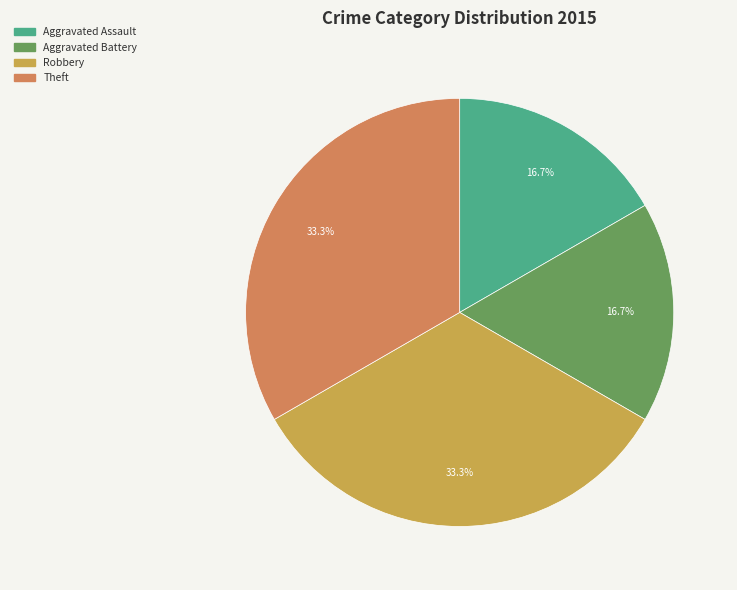

How many segments does this pie chart have?

4